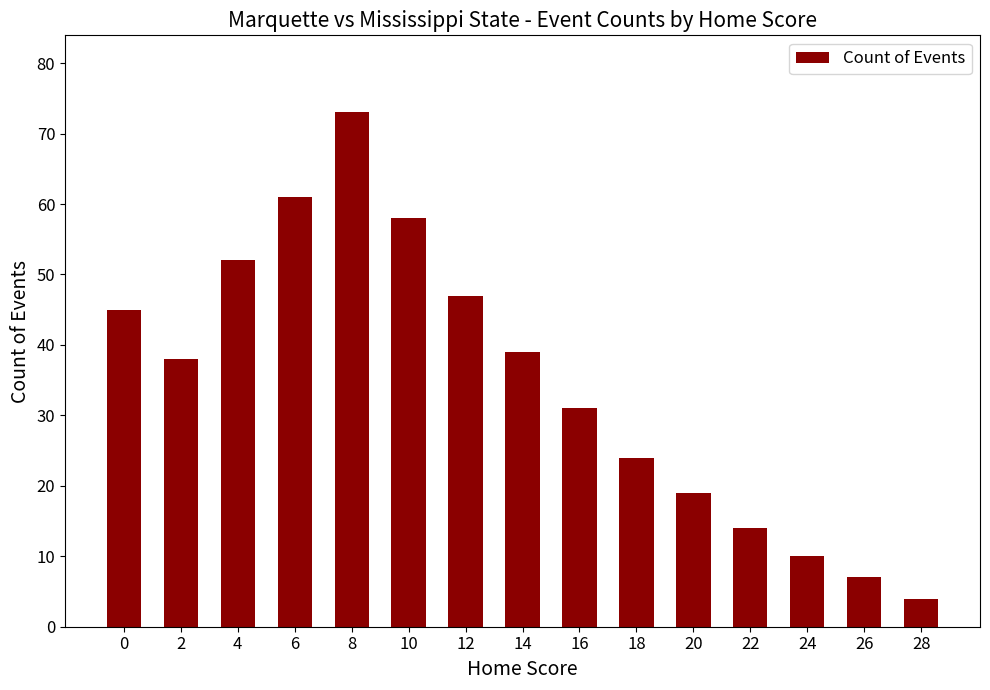

Is it true that the value at 6 is 80?

False